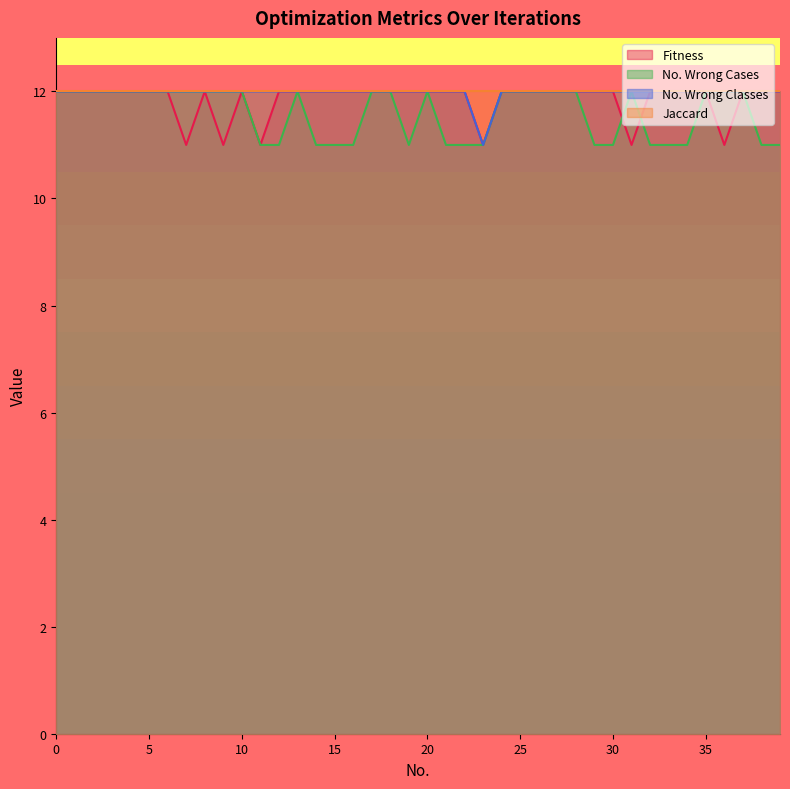

True or false: No. Wrong Cases has more than 2 interior local peaks.

True